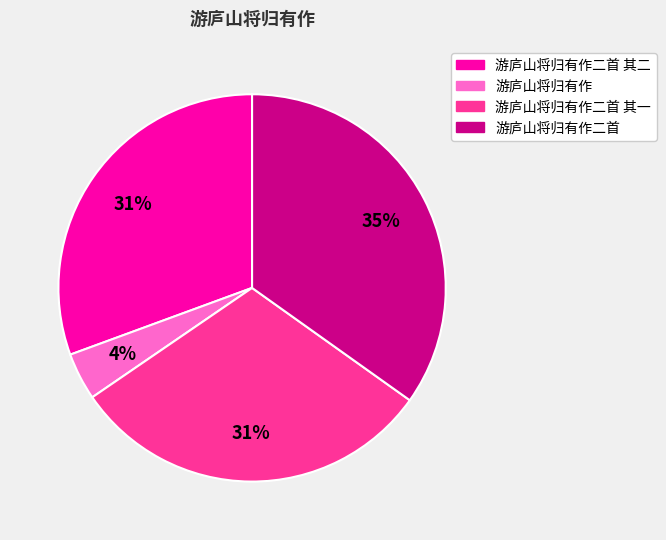

To the nearest percent, what is the average slice percentage?

25%